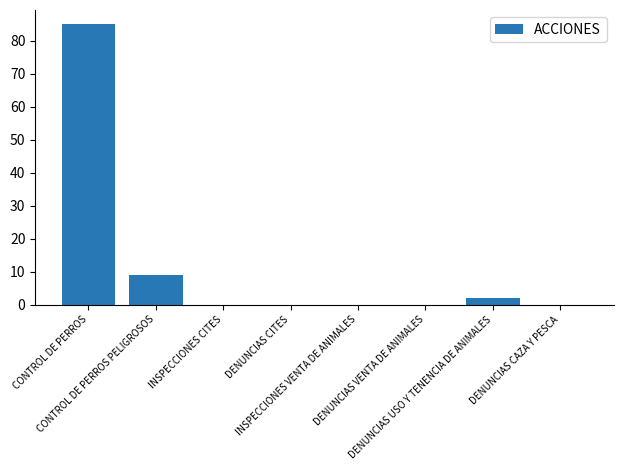

What is the sum of all values?

96